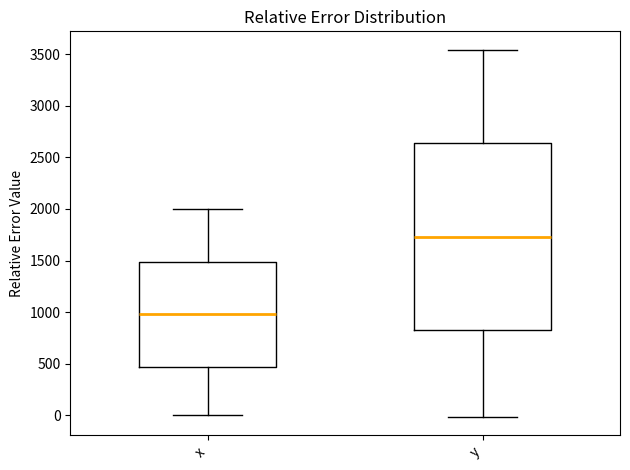

Reading left to right, transcribe this box plot: for each box, give where its median line is, the range the box spans, and where its two whiskers end, as read against the y-axis. The values are not printed on the chart, so give them approximately, as read against the axis.

x: median 1000, box 450 to 1500, whiskers 0 to 2000
y: median 1750, box 800 to 2650, whiskers 0 to 3550